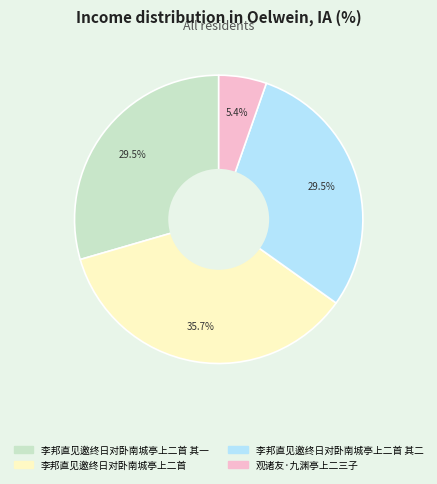

Is there any slice that represents more than half of the pie?

No